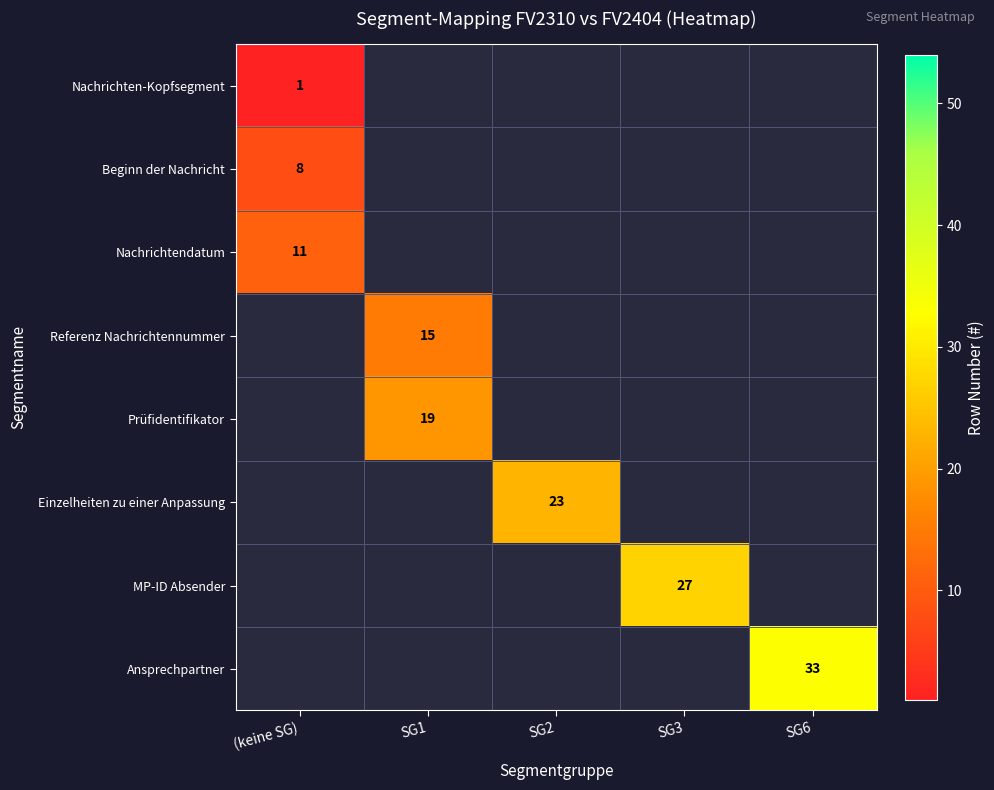

How many distinct data groups are displayed?

8